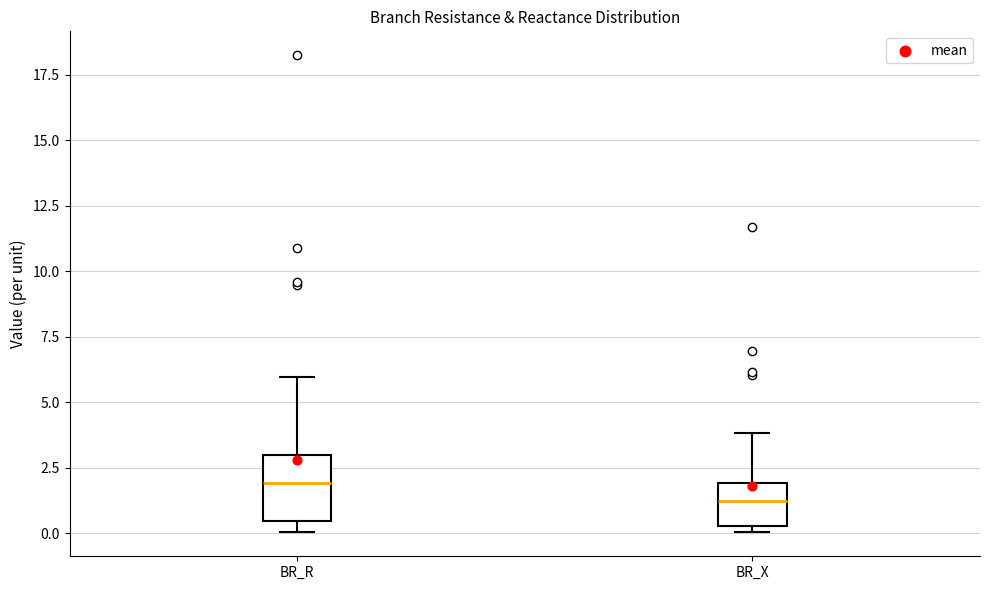

Reading left to right, read every box against the y-axis: the position of its median line, the range the box covers, and the ends of its whiskers. The values are not printed on the chart, so give them approximately, as read against the axis.

BR_R: median 2.0, box 0.5 to 3.0, whiskers 0.0 to 6.0
BR_X: median 1.0, box 0.5 to 2.0, whiskers 0.0 to 4.0